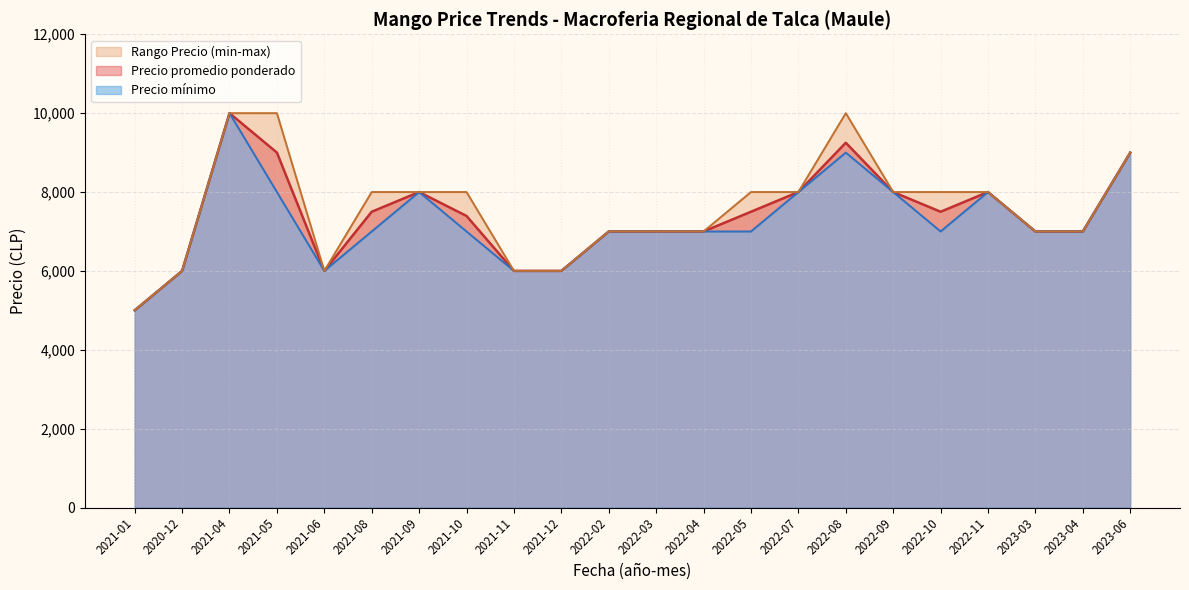

What is the highest value of the Precio promedio ponderado series?

10000